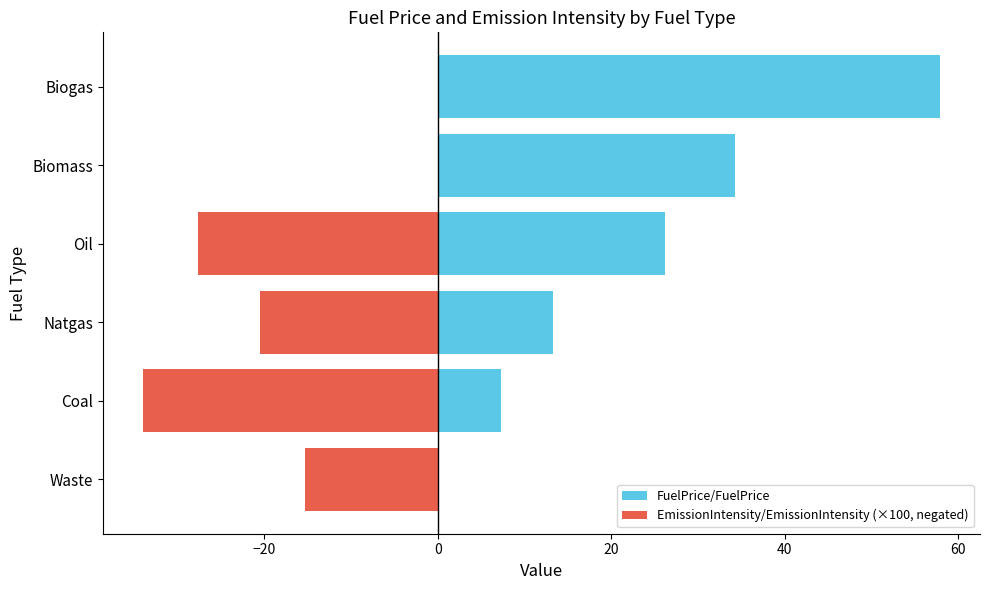

Is it true that EmissionIntensity/EmissionIntensity (×100, negated) equals -20.5 at Natgas?

True